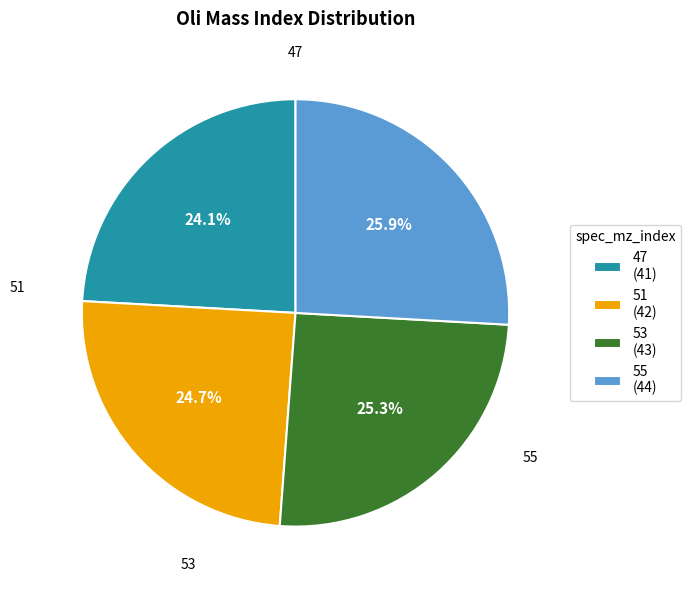

Approximately how many times larger is the value at 53 compared to 47?

1.0